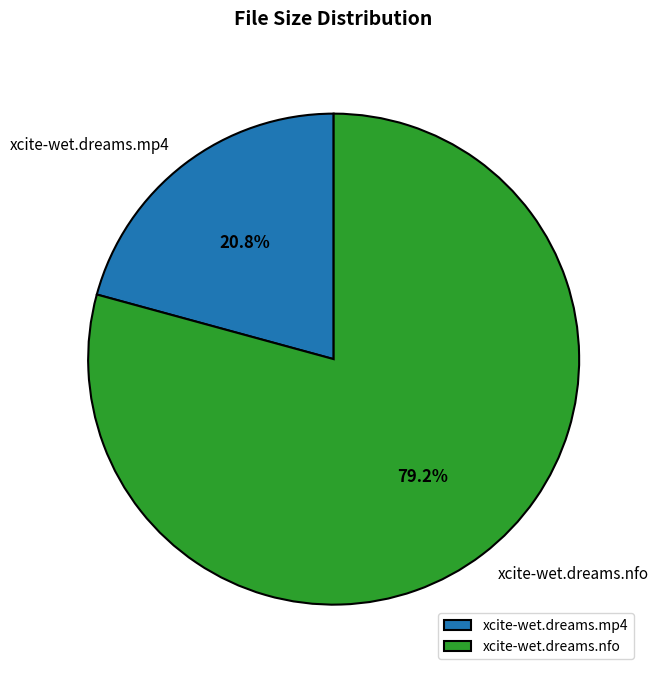

What is the smallest slice in the pie chart?

xcite-wet.dreams.mp4